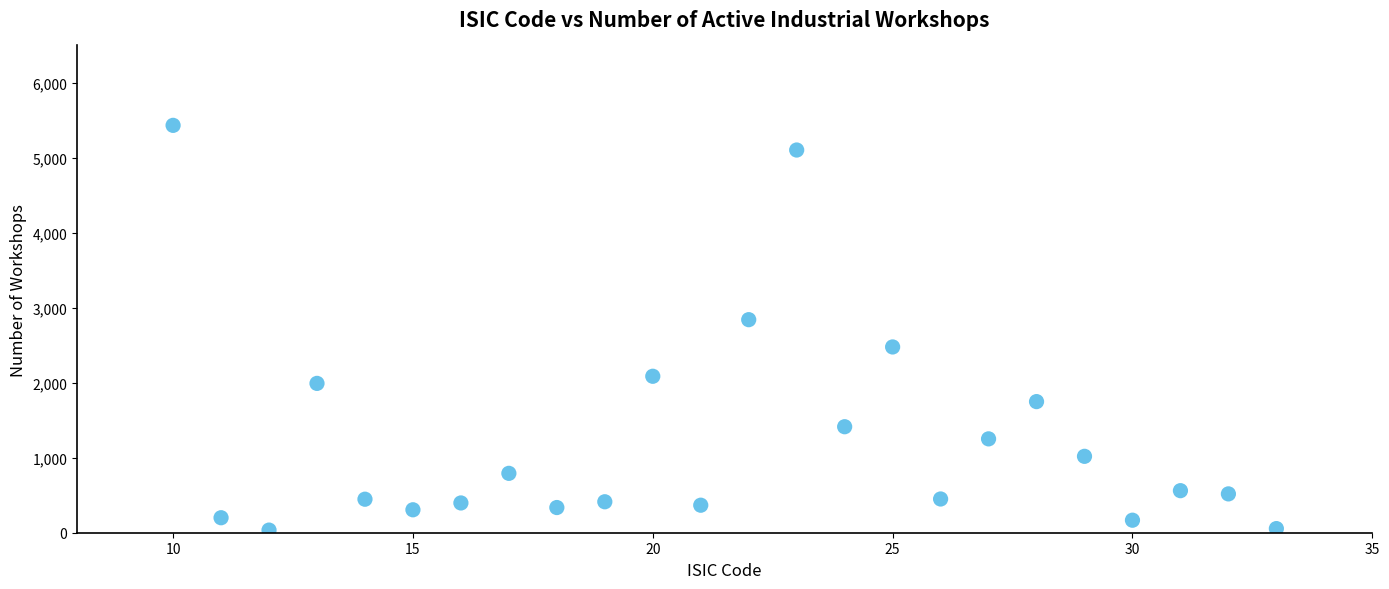

What is the range of Y values (max minus min)?

5399